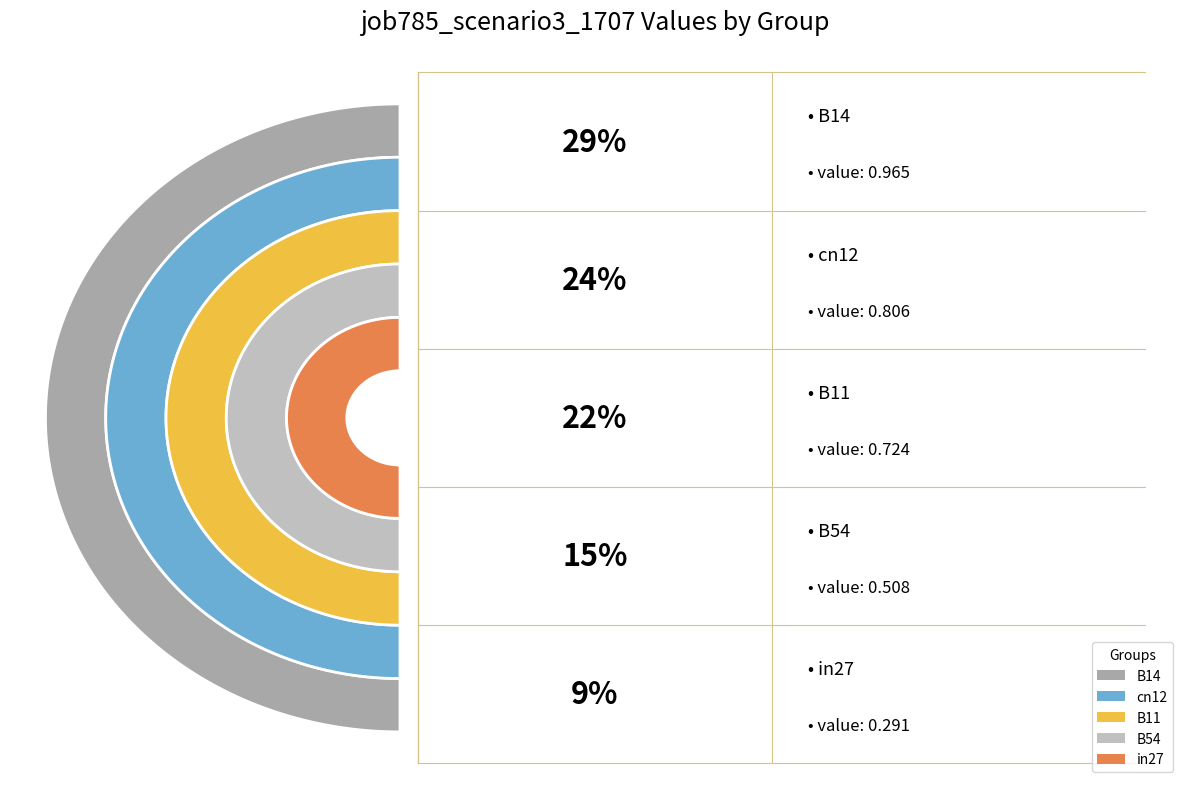

How many segments does this pie chart have?

5